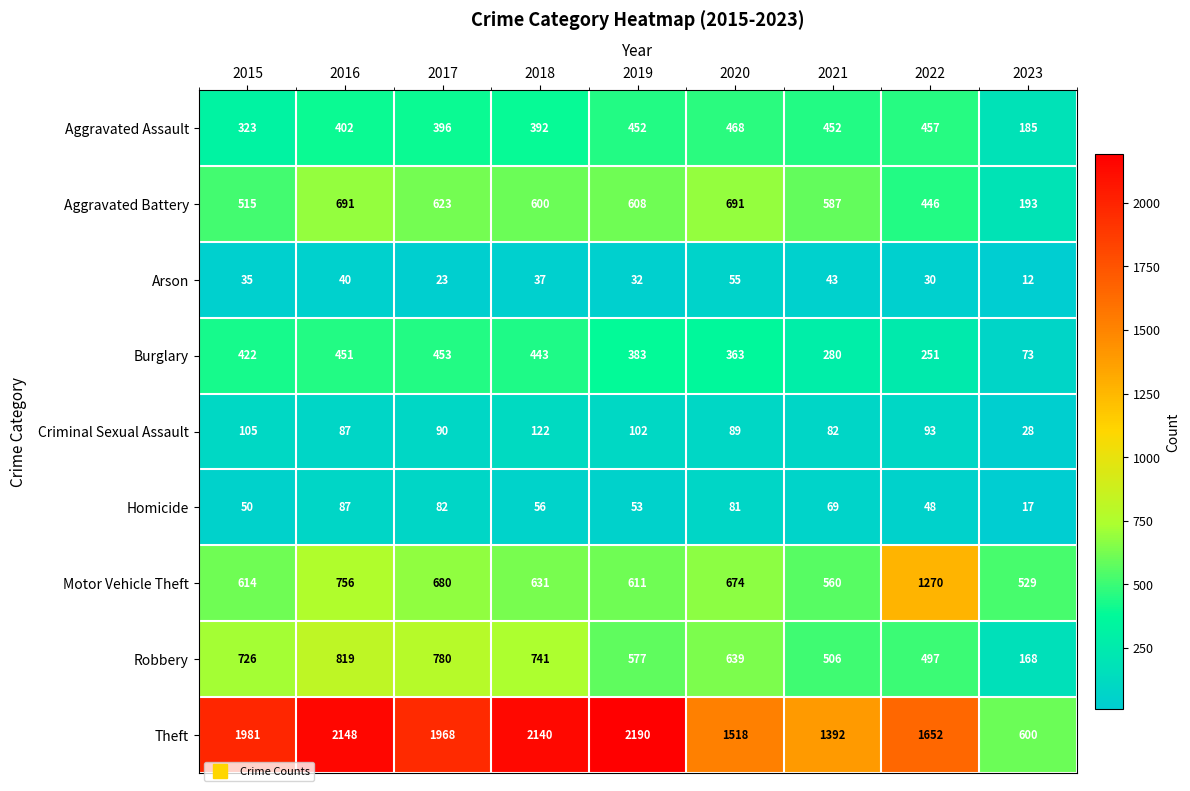

What is the difference between the highest and lowest values at 2022?

1622